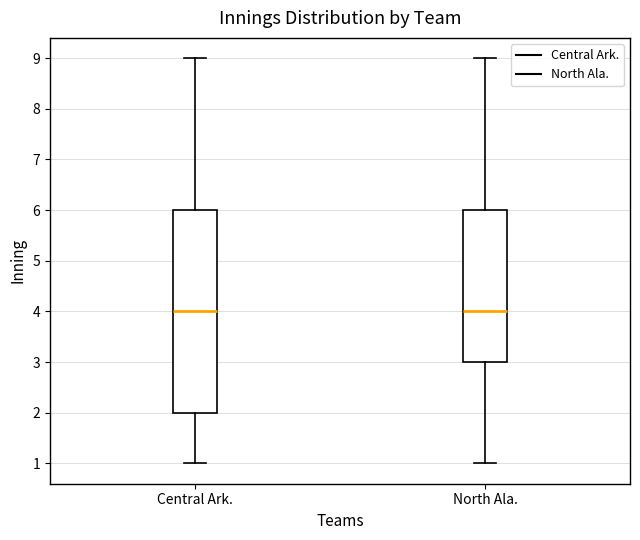

Which box is the tallest, from its lower edge to its upper edge?

Central Ark.